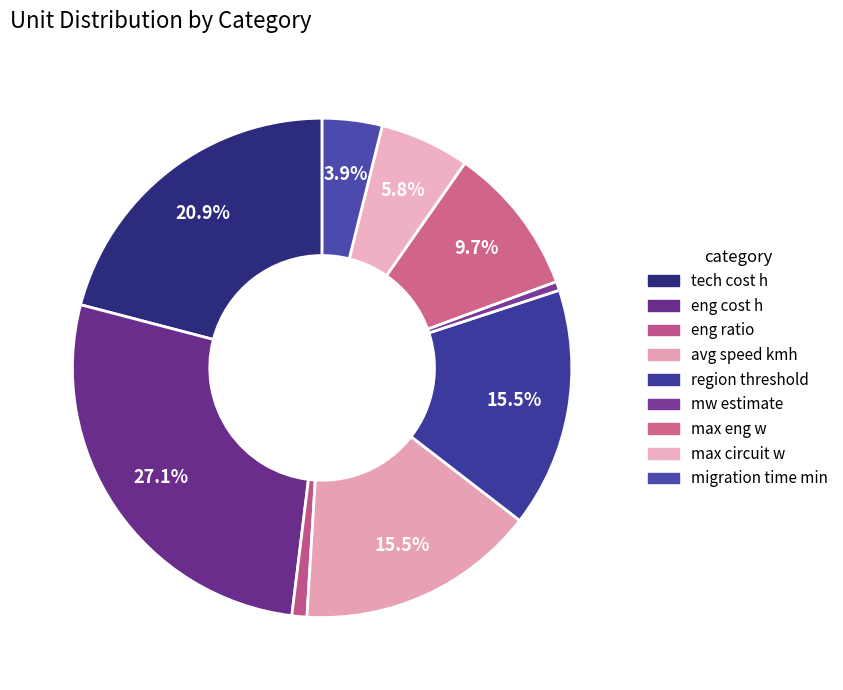

To the nearest percent, what portion does mw estimate represent?

1%